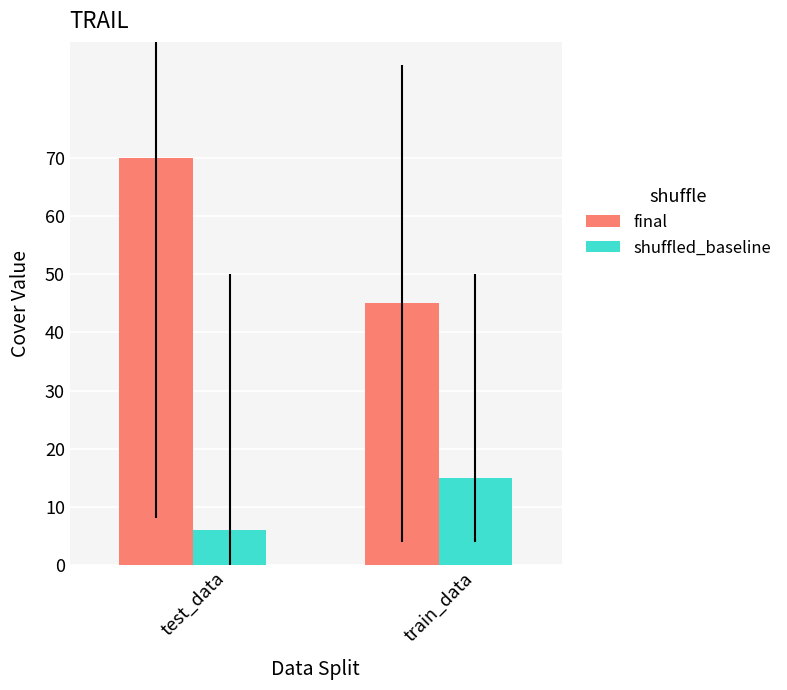

What position from the left is test_data?

1